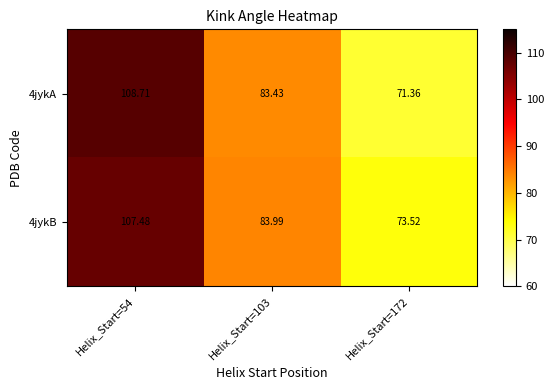

How many data points in 4jykA are less than 83?

1